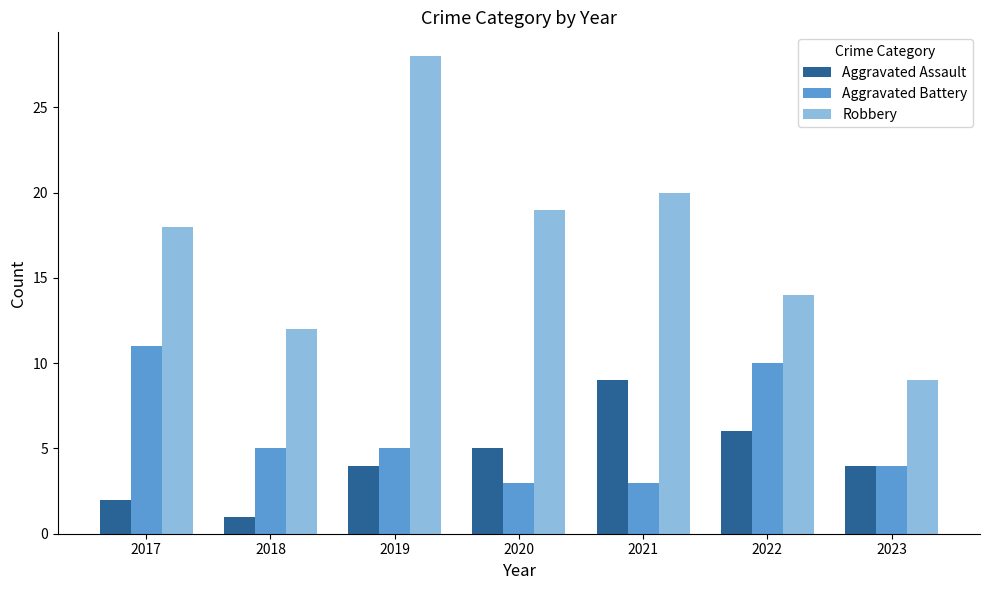

Read the Aggravated Assault value at 2021.

9